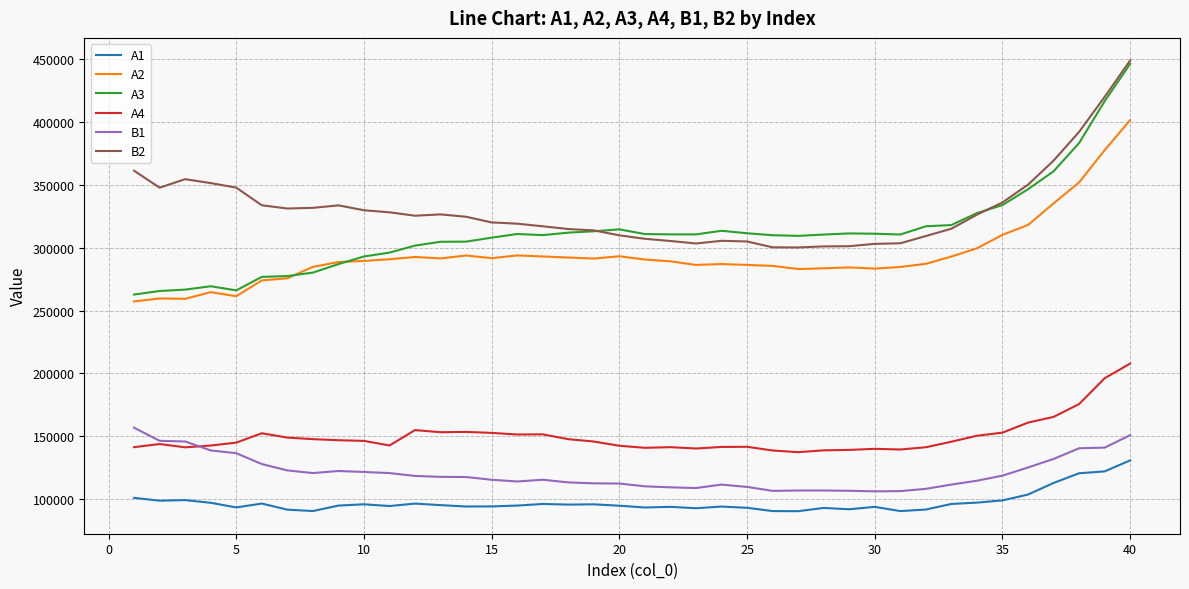

What is the lowest value of the A3 series?

262738